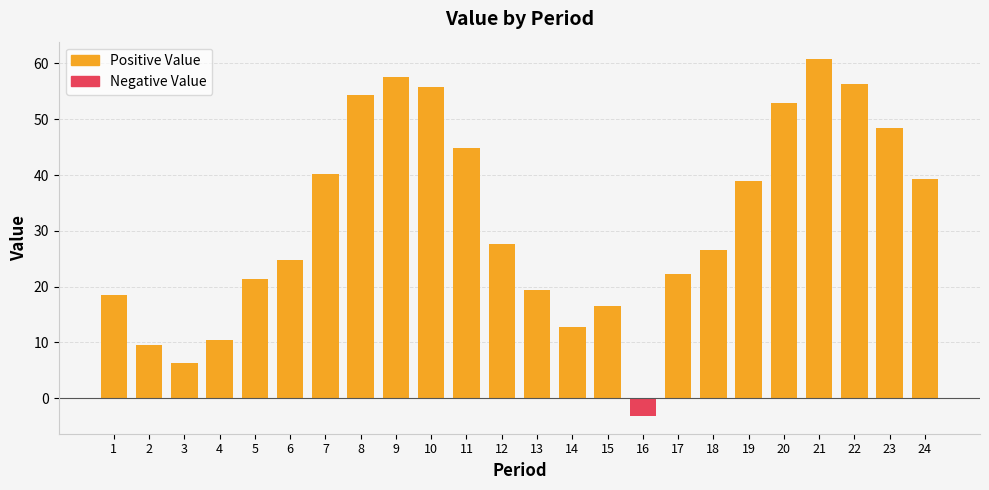

What is the value of the 7th bar from the left?

40.2